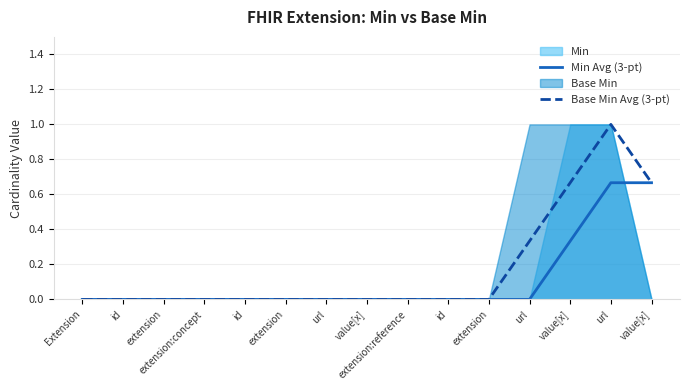

What is the label of the 10th point from the left?

id